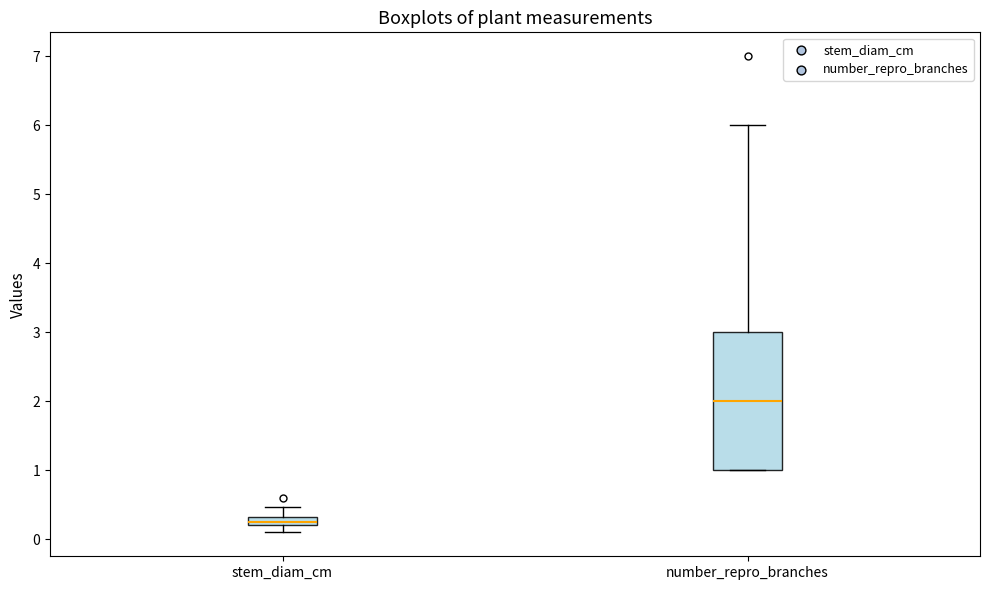

Which box is the tallest, from its lower edge to its upper edge?

number_repro_branches